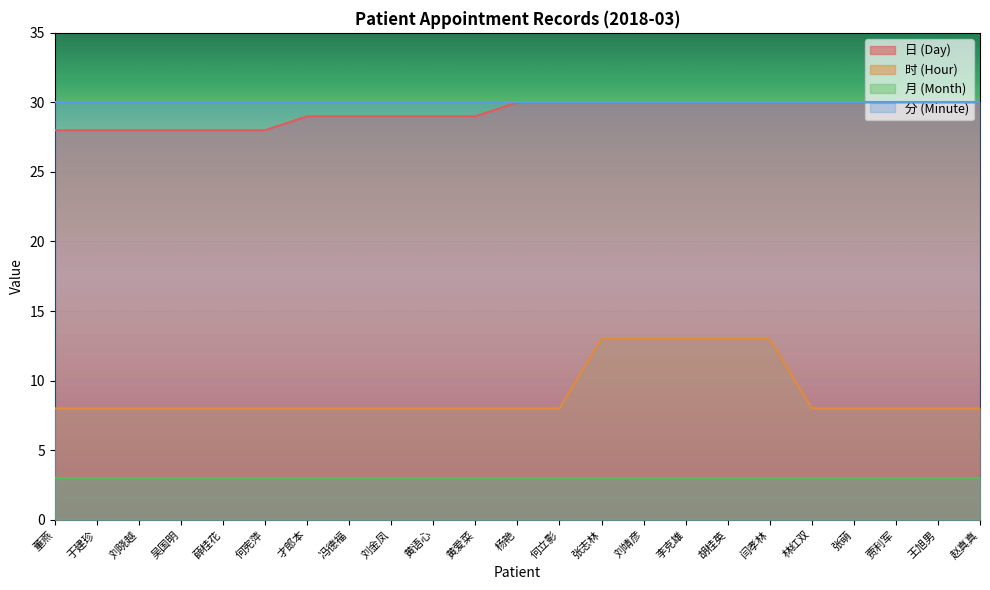

What is the spread (max minus min) of values at 李克雄?

27